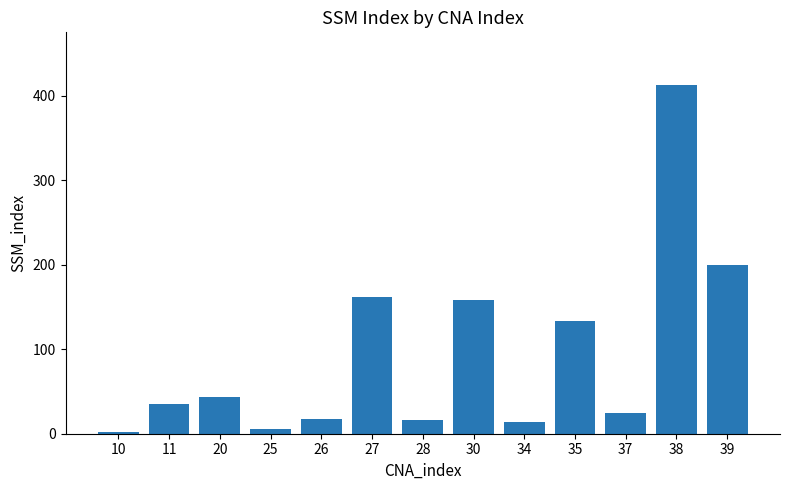

Reading left to right, extract all data points from this chart.

2	35	43	5	18	162	16	158	14	133	25	413	200